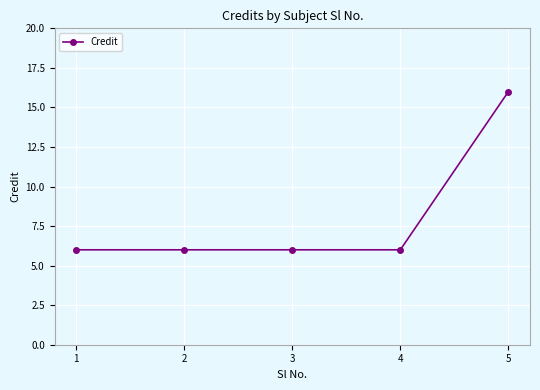

What is the ratio of the value at 5 to the value at 4?

2.7